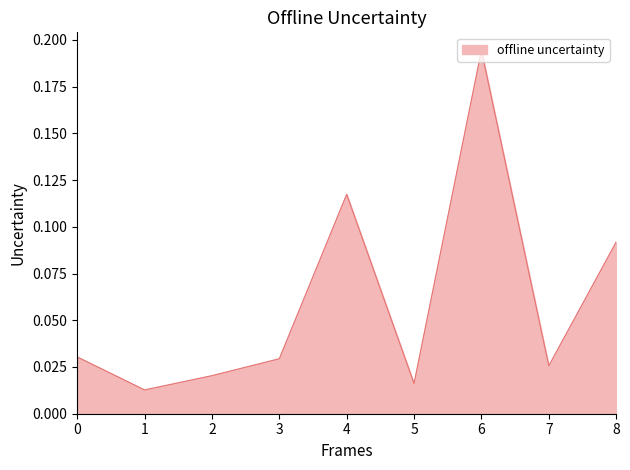

The chart shows a value of 0.3 at 6. True or false?

False